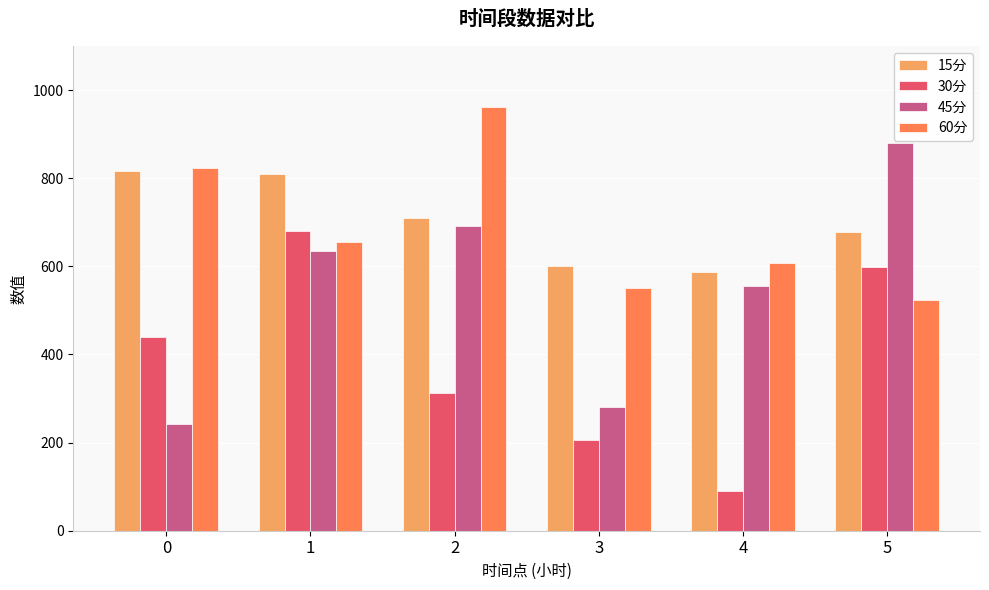

How many bars are there in each group?

4